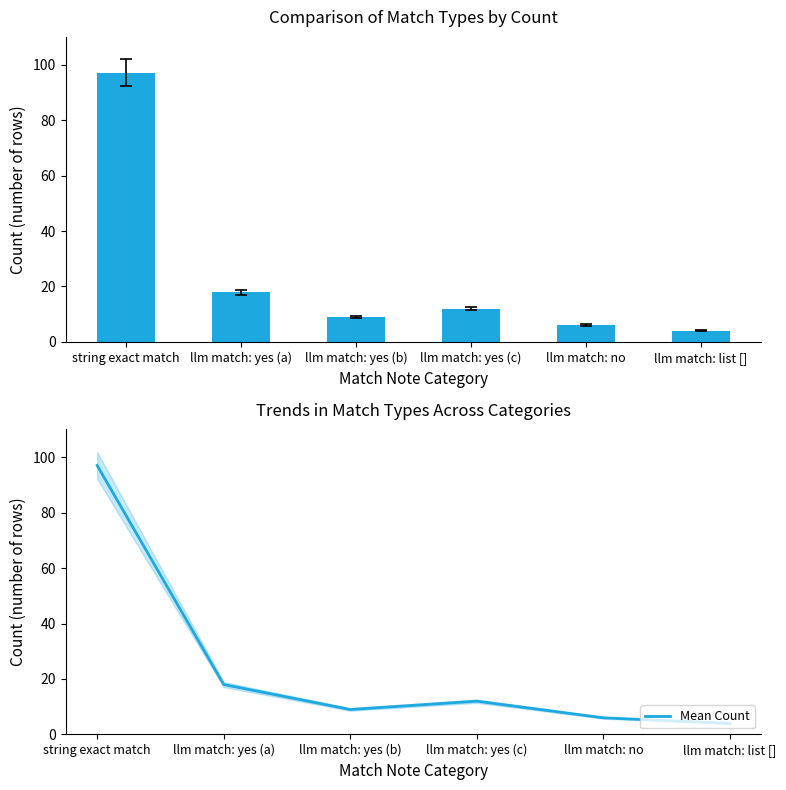

True or false: Mean Count has a value of 3 at llm match: yes (b).

False